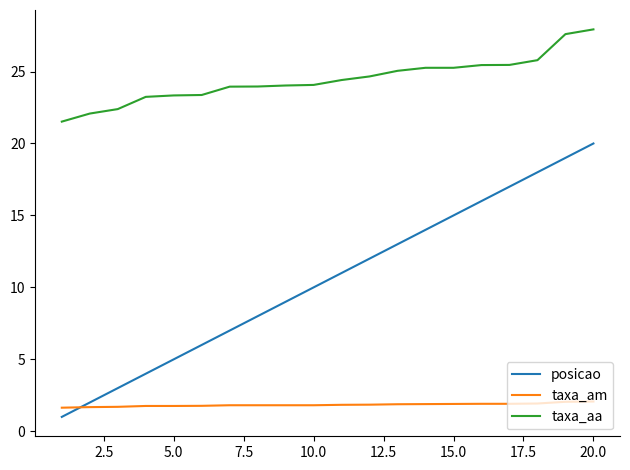

List the series in order of their overall mean, highest first.

taxa_aa, posicao, taxa_am